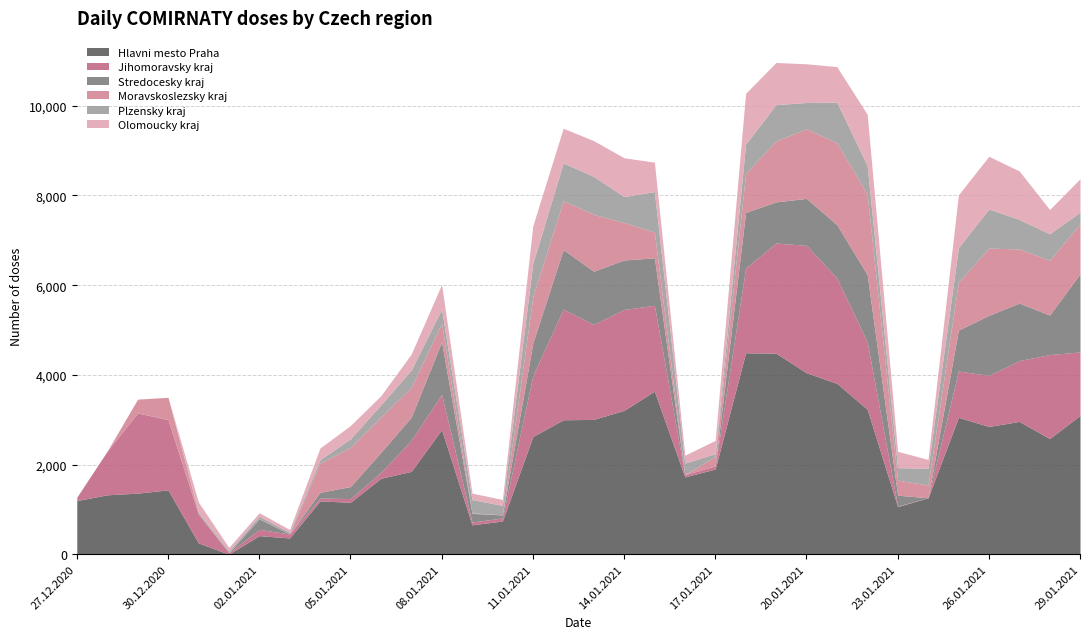

Which has a higher value, 28.01.2021 or 16.01.2021?

28.01.2021